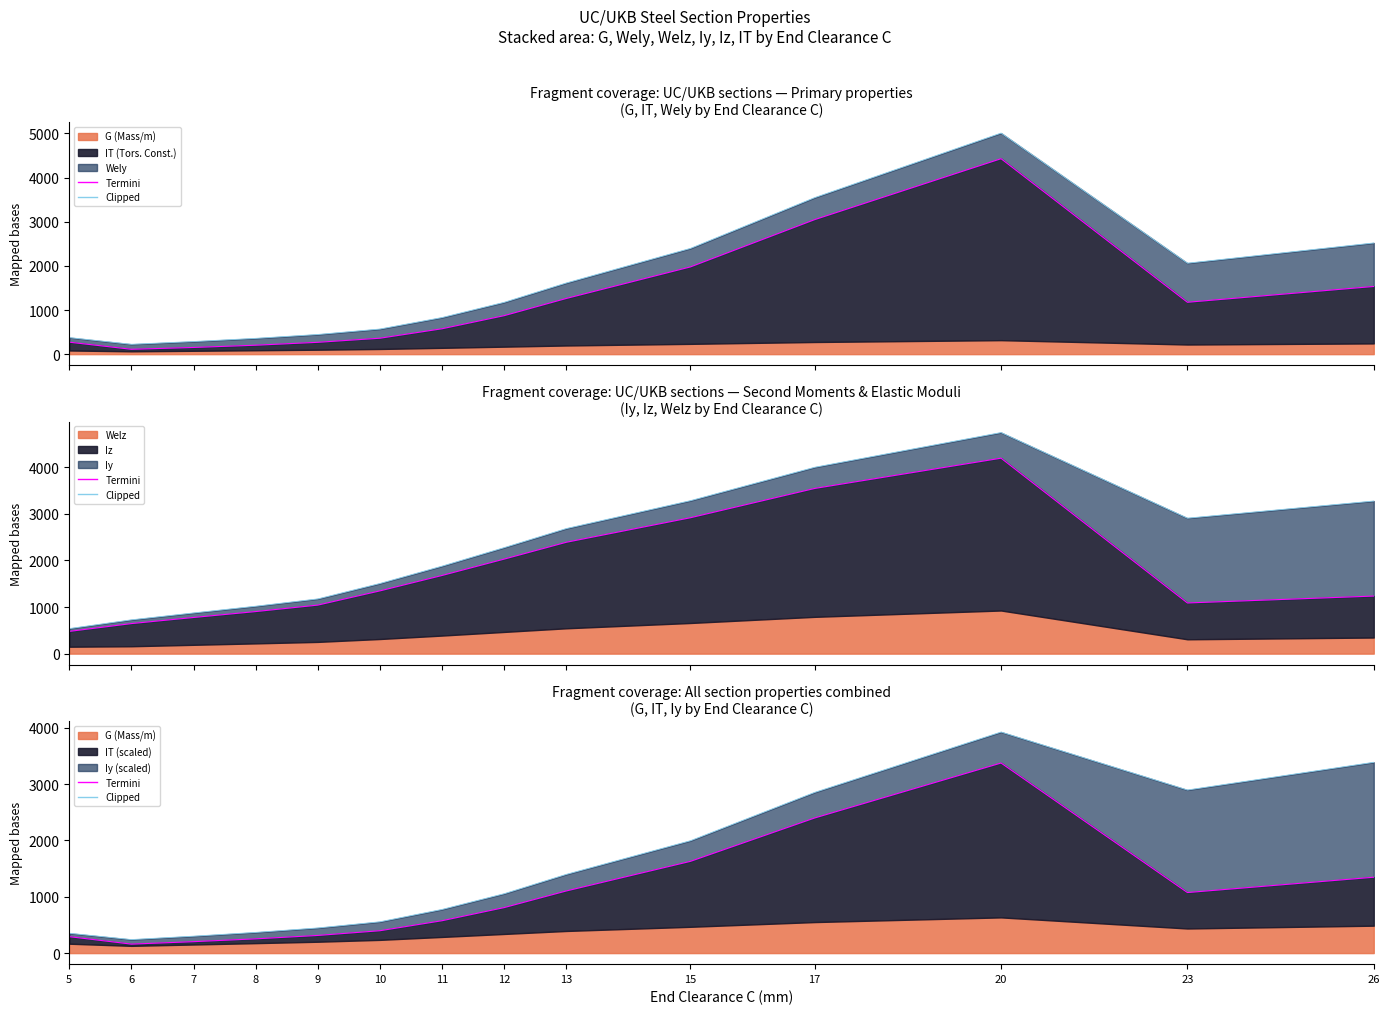

Reading left to right, list all the values displayed in this chart.

Termini: 5=292.2	6=159.6	7=203.2	8=253.2	9=313.6	10=397.4	11=575.0	12=808.0	13=1103.0	15=1629.0	17=2399.0	20=3374.0	23=1075.0	26=1347.0
Clipped: 5=352.2	6=240.0	7=300.4	8=367.4	9=446.2	10=555.6	11=774.8	12=1054.0	13=1397.0	15=1995.0	17=2853.0	20=3924.0	23=2895.0	26=3387.0